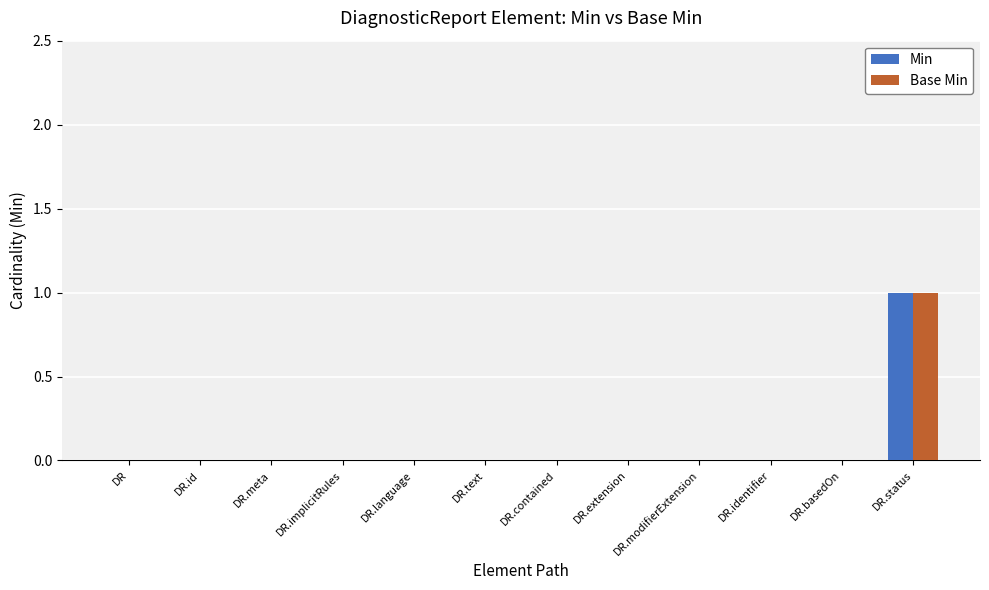

At which category is the sum across all series the highest?

DR.status